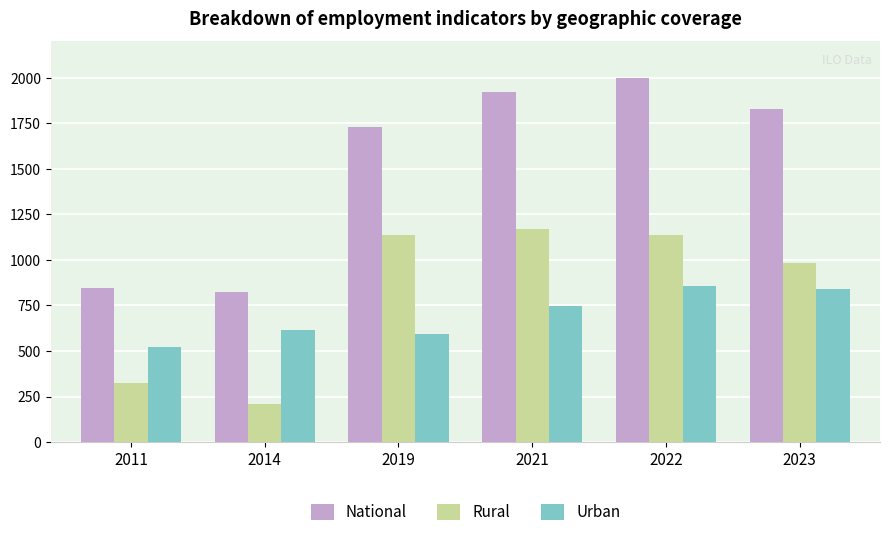

Which series has the largest range (max minus min)?

National